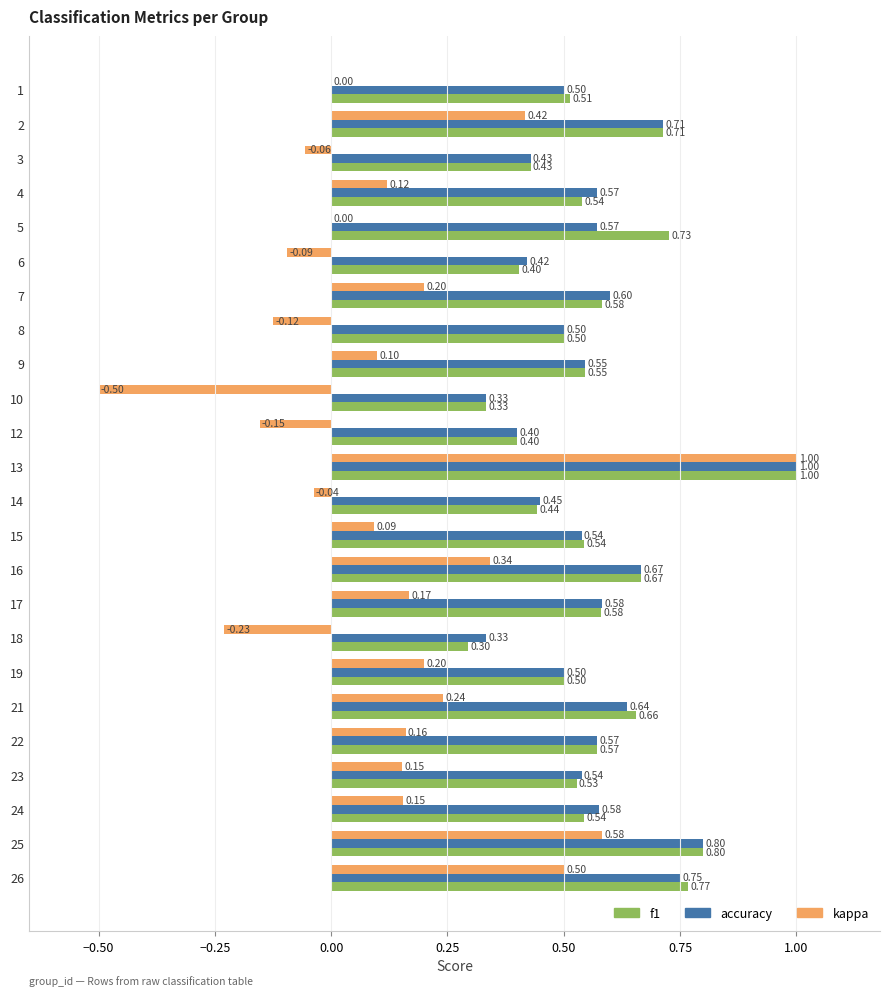

What is the sum of all kappa values?

3.2